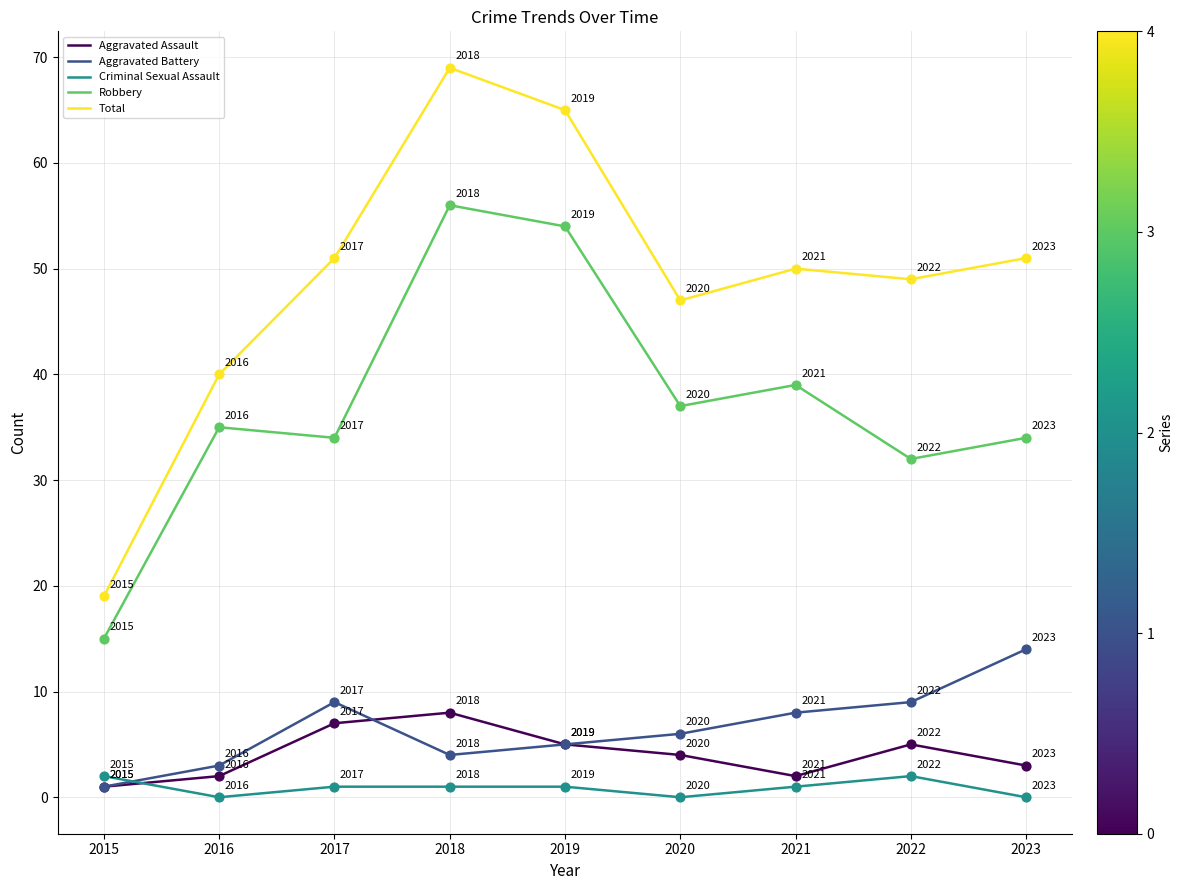

Between 2019 and 2022, which series saw the biggest shift?

Robbery